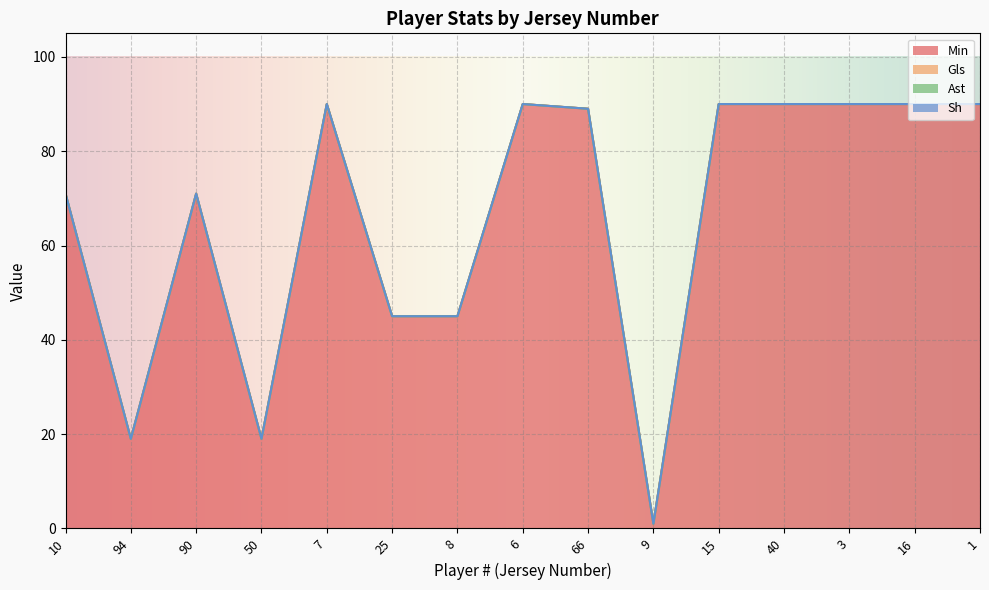

What position from the left is 66?

9